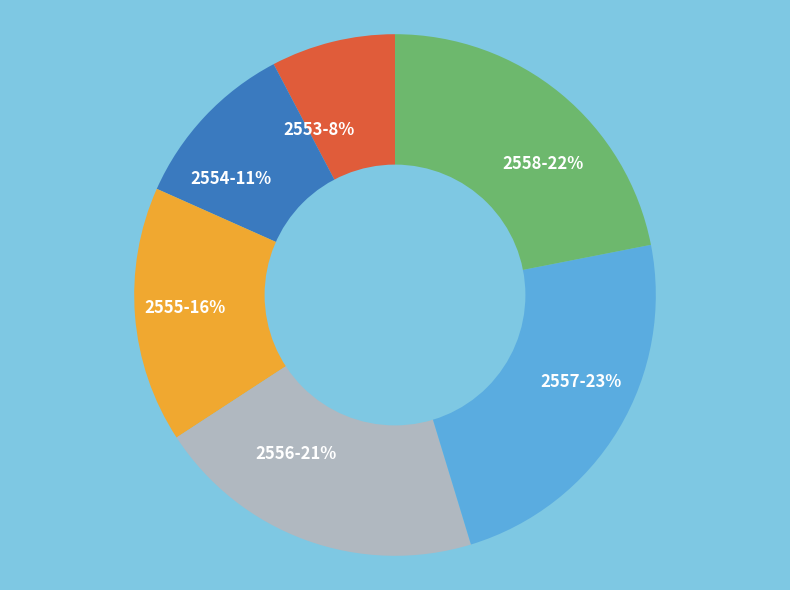

What is the ratio of the value at 2555 to the value at 2557?

0.7